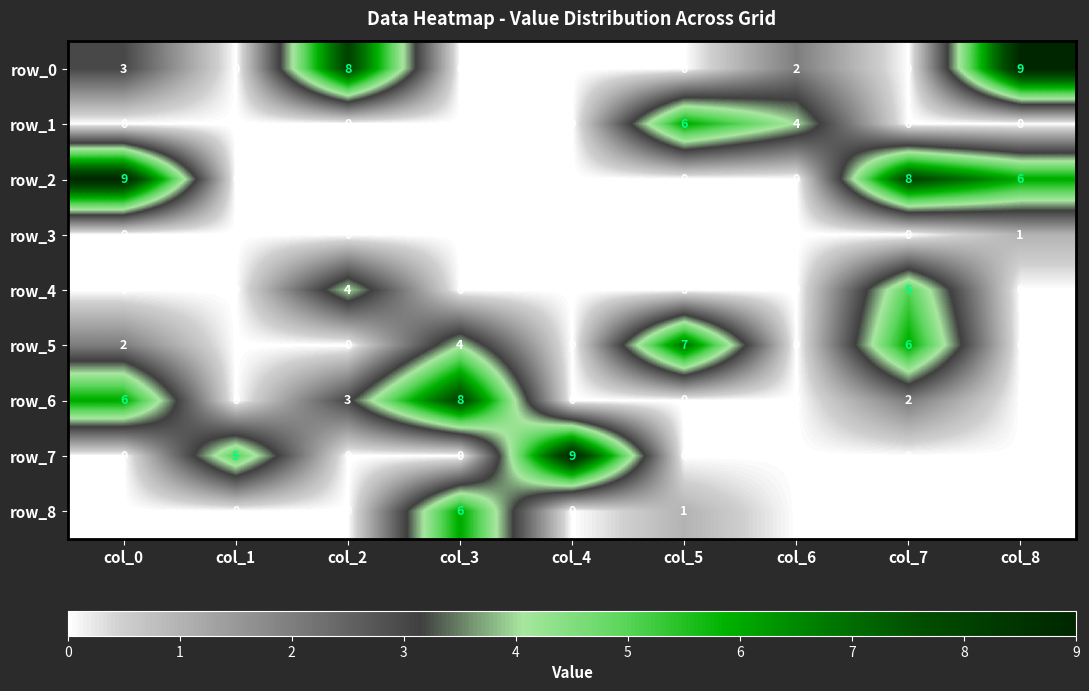

What is the average value of the row_7 series?

2